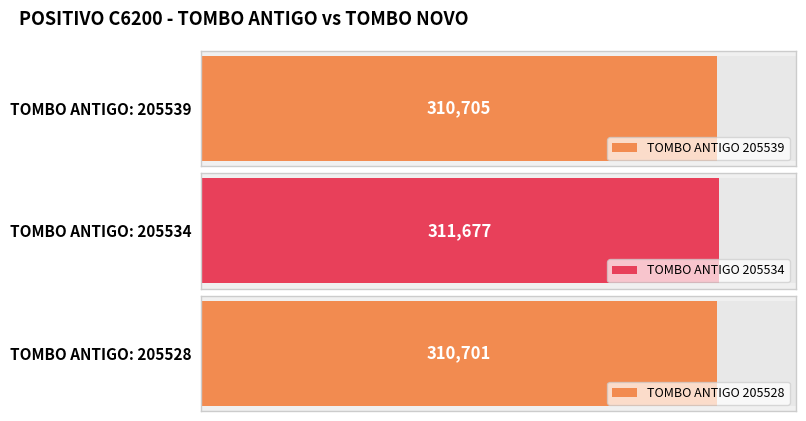

List the labels in order of value, largest first.

205534, 205539, 205528